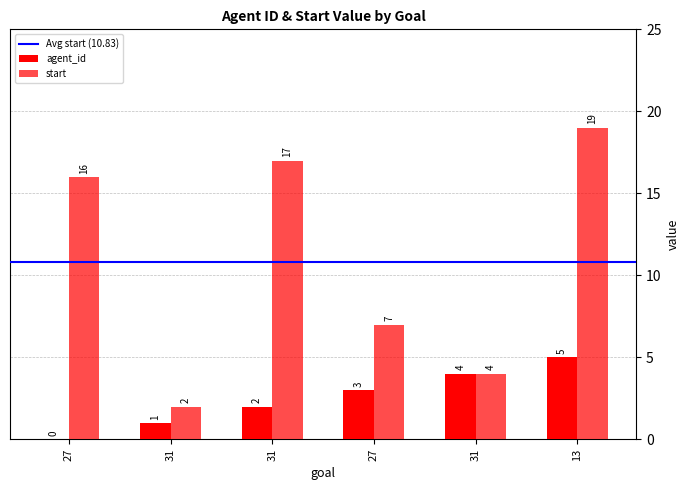

What is the maximum value for agent_id?

5